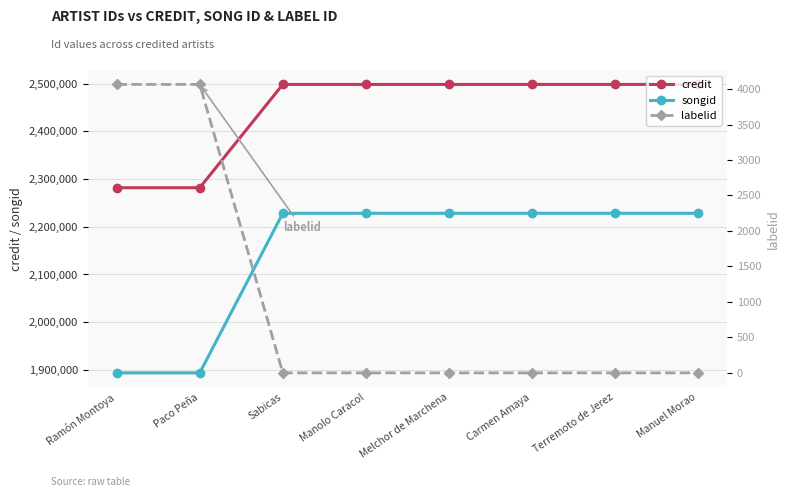

Which series has the widest spread of values?

songid